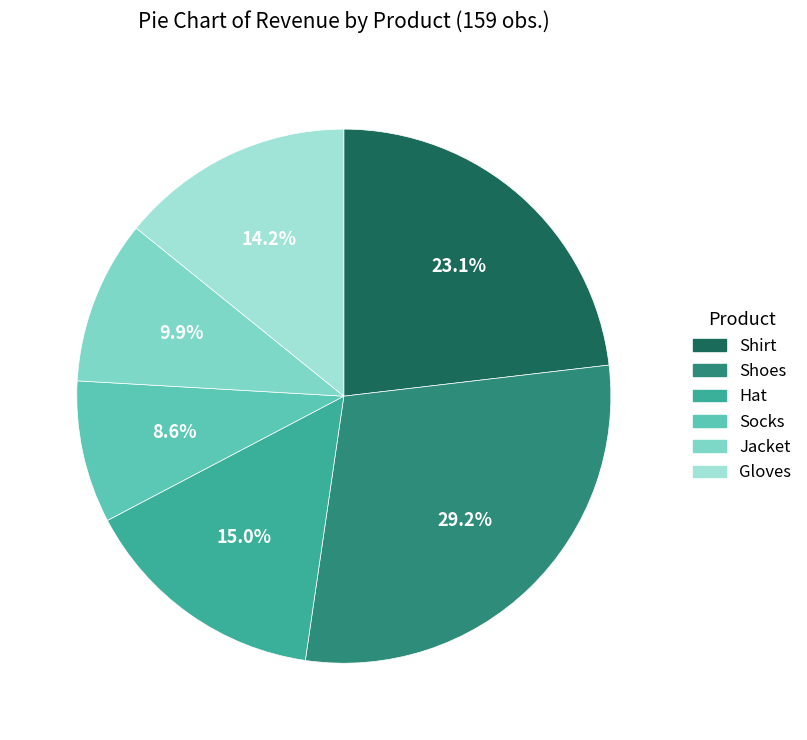

The Shoes slice represents 5% of the pie. True or false?

False